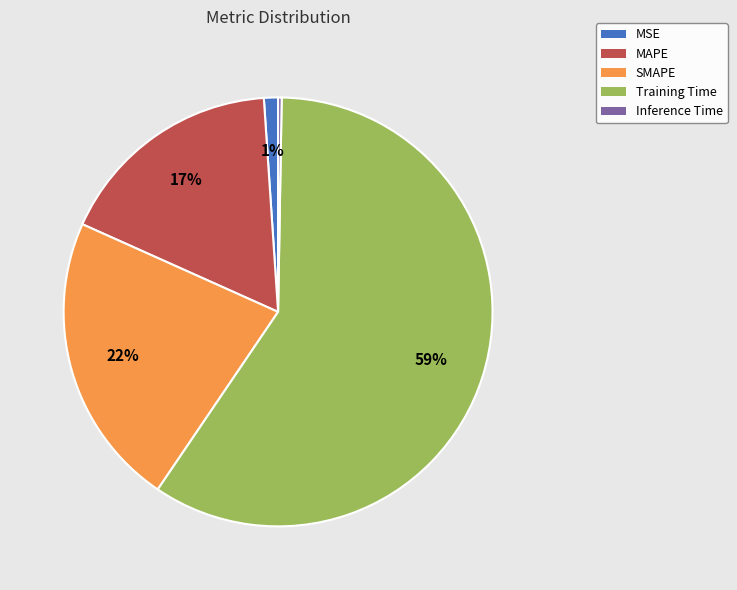

Which category has the biggest portion of the pie?

Training Time